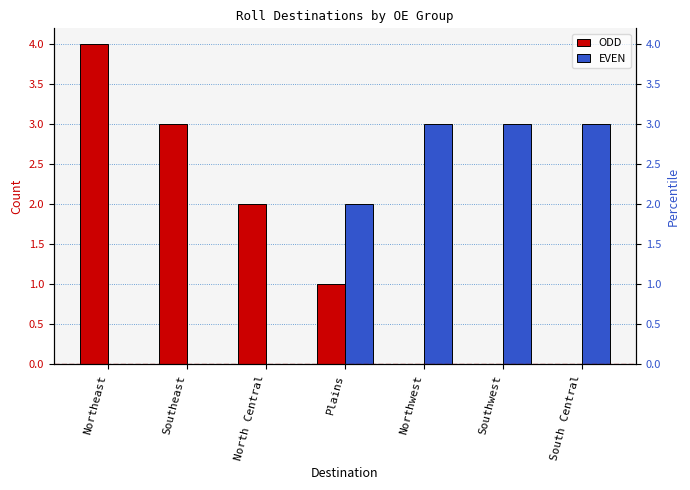

Which series has the largest range (max minus min)?

ODD